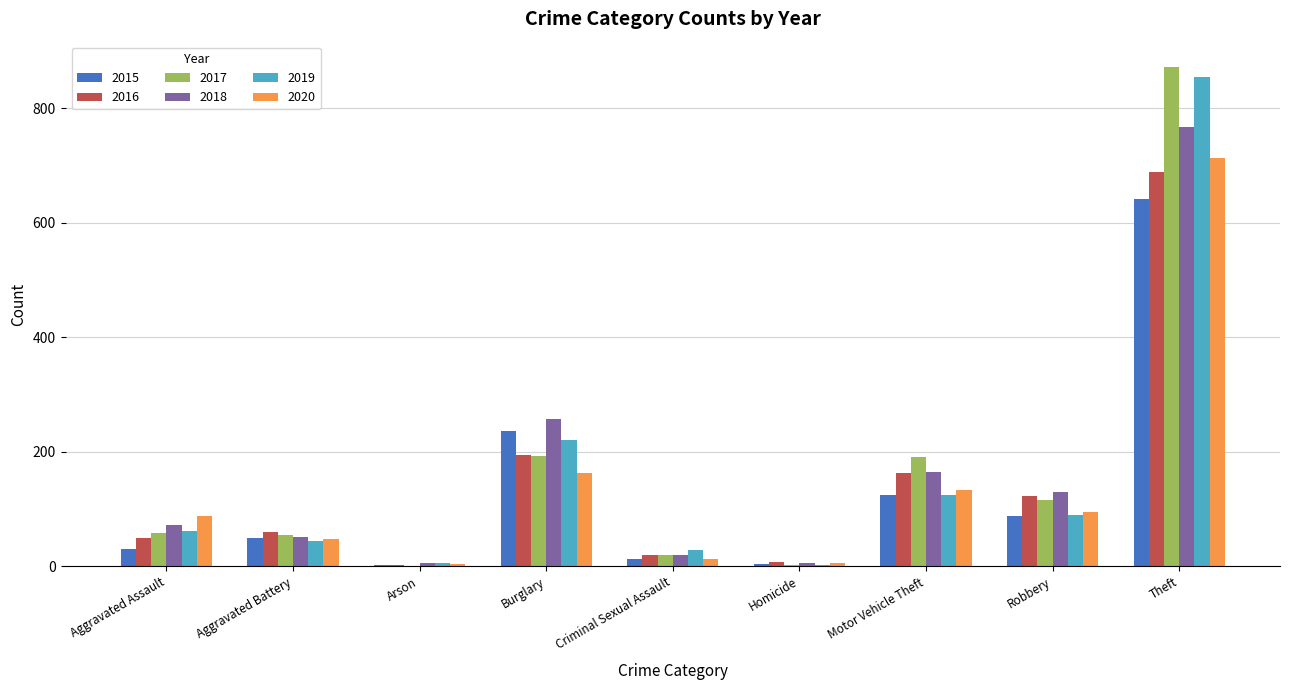

What is the sum of all 2018 values?

1473